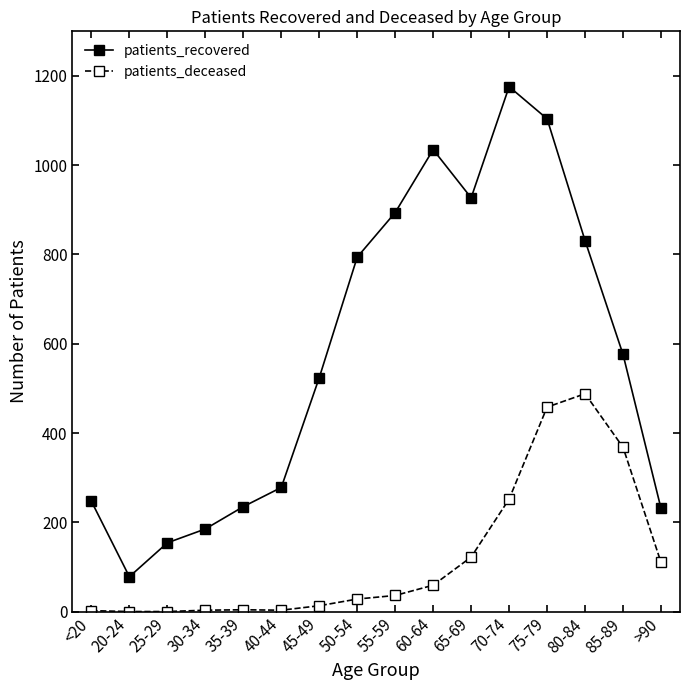

How many lines are shown in the chart?

2